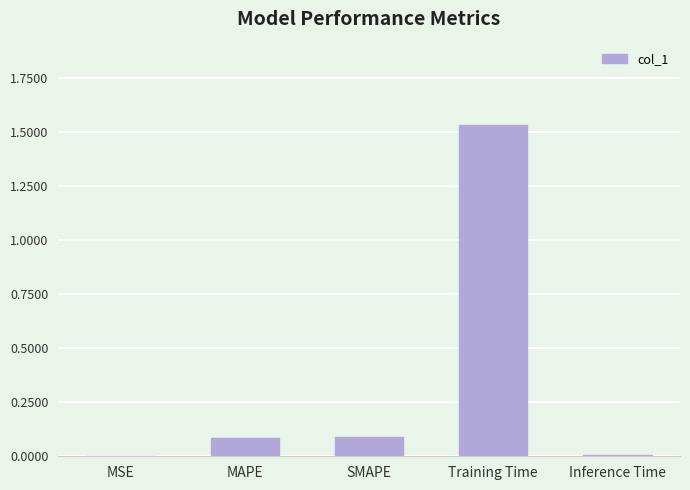

The chart shows a value of 0.0 at MSE. True or false?

True